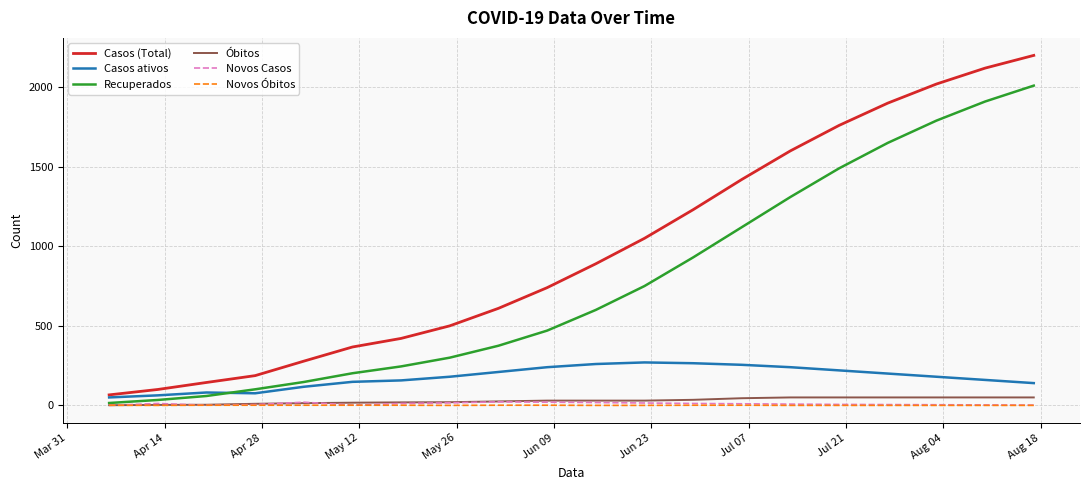

Which series has the largest total across all categories?

Casos (Total)